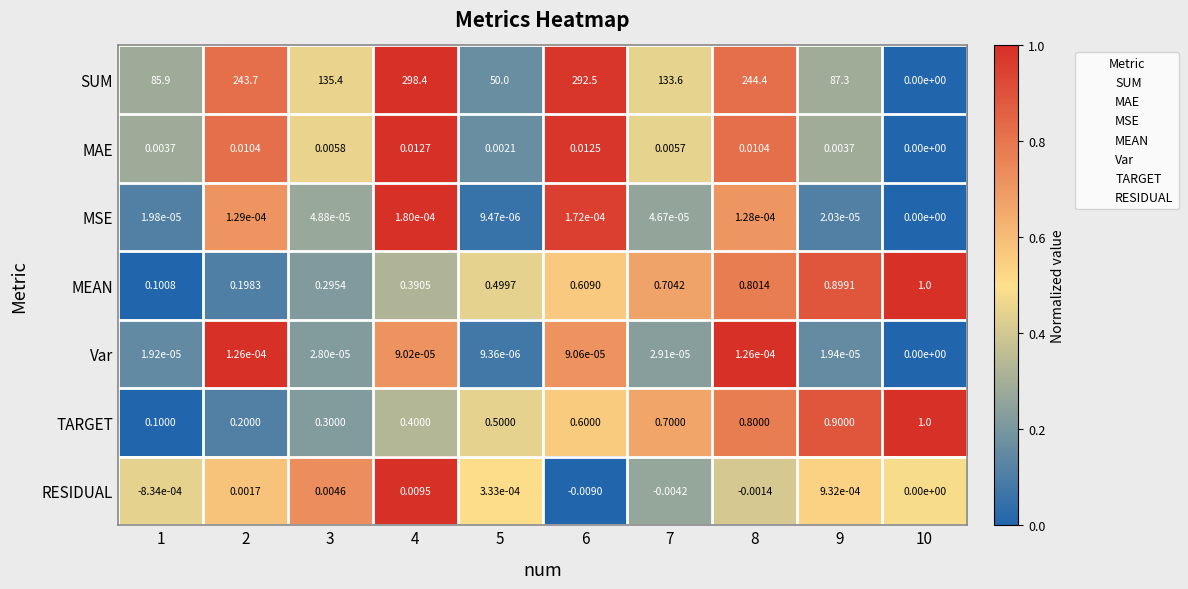

Is the value of MAE at 5 greater than the value of TARGET at 7?

No